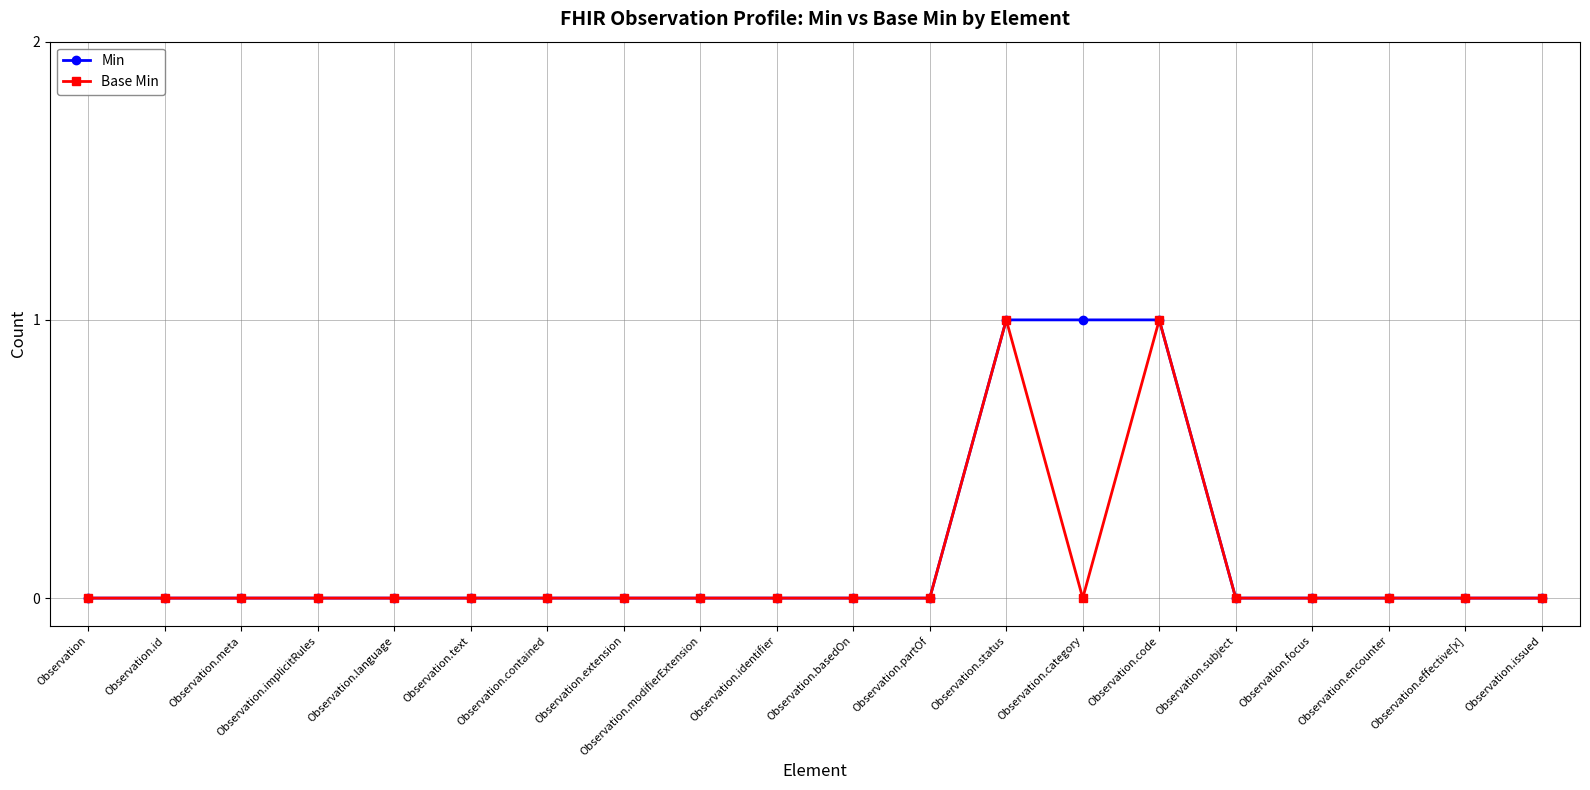

Is it true that Min equals 1 at Observation.identifier?

False